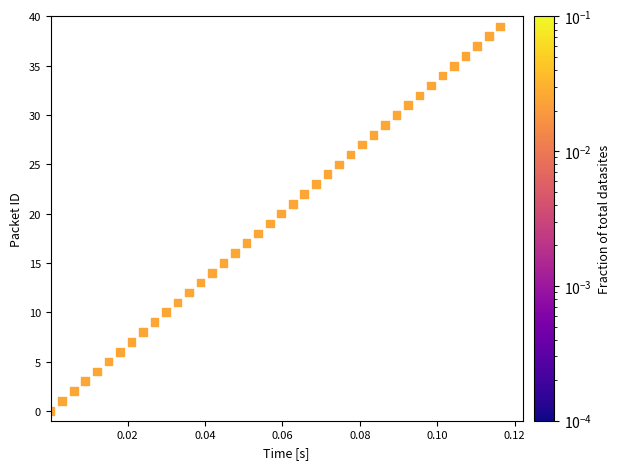

What is the range of Y values (max minus min)?

39